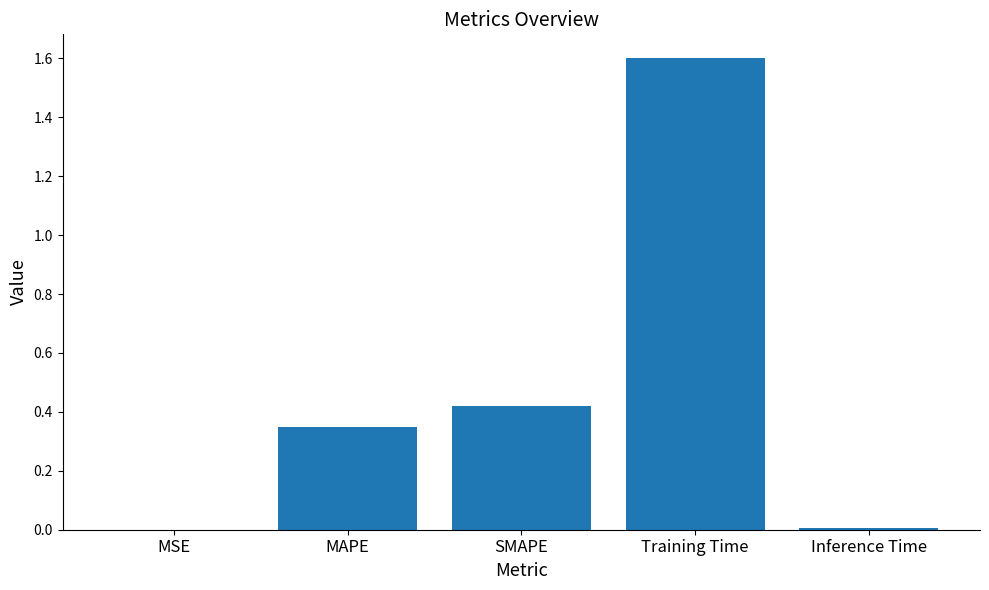

Count the number of data series in this chart.

1